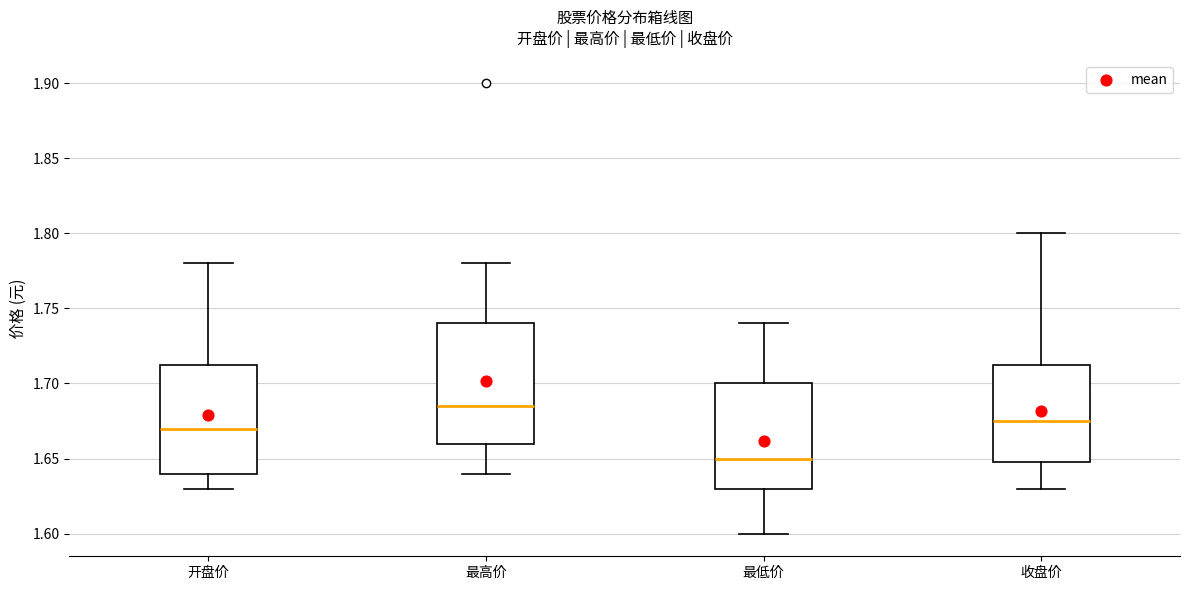

Where does the upper whisker of the box for 开盘价 end on the y-axis? The values are not printed on the chart, so give them approximately, as read against the axis.

1.780